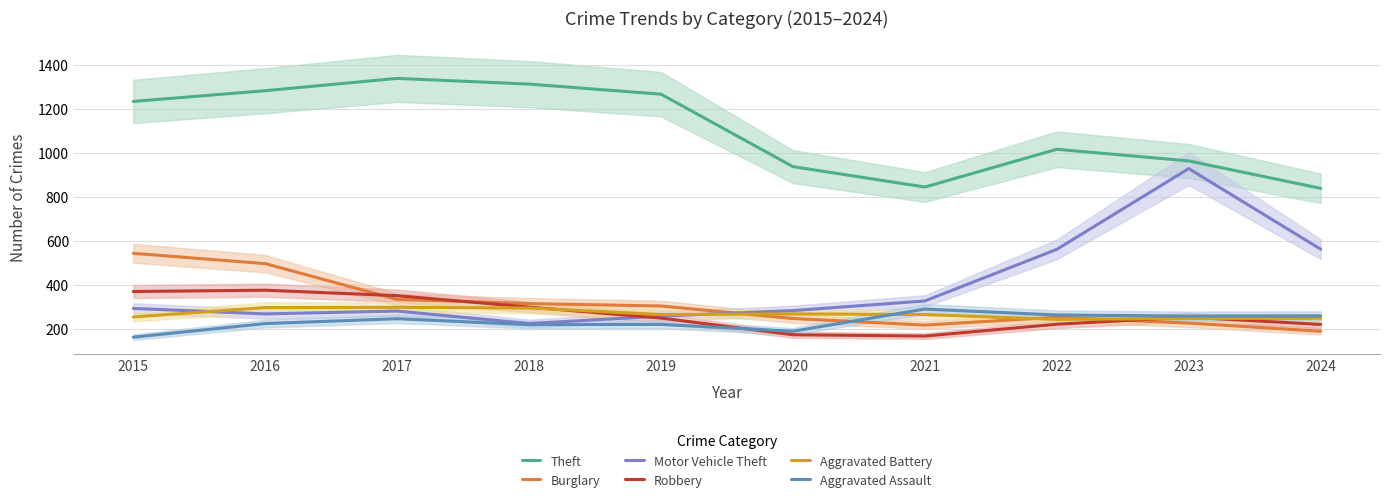

What is the difference between the highest and lowest values at 2020?

766